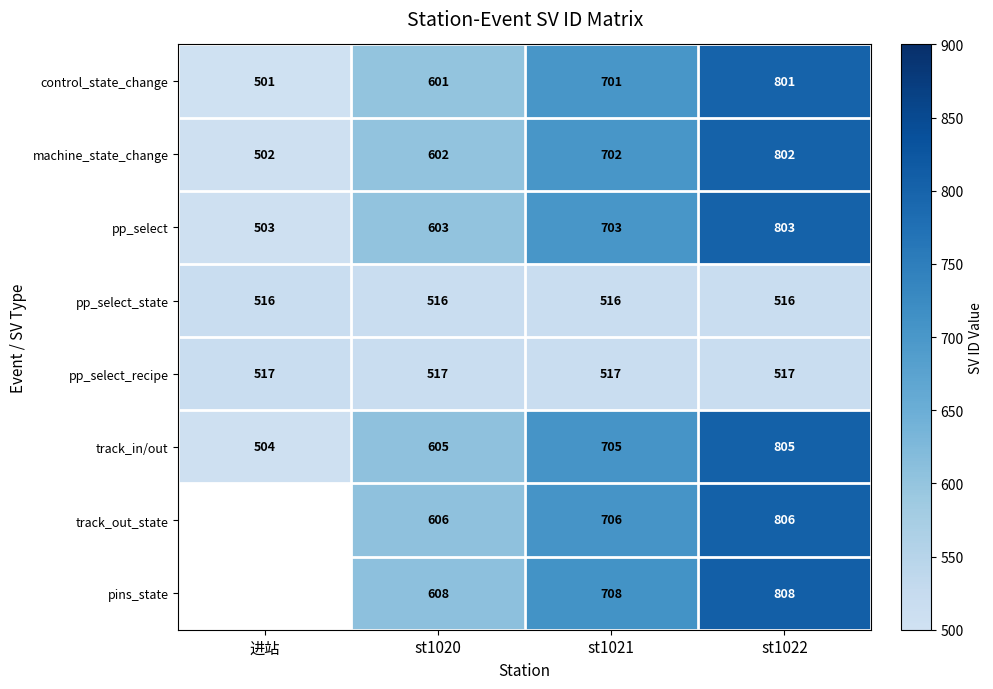

At st1020, list the series in order from smallest to largest.

pp_select_state, pp_select_recipe, control_state_change, machine_state_change, pp_select, track_in/out, track_out_state, pins_state